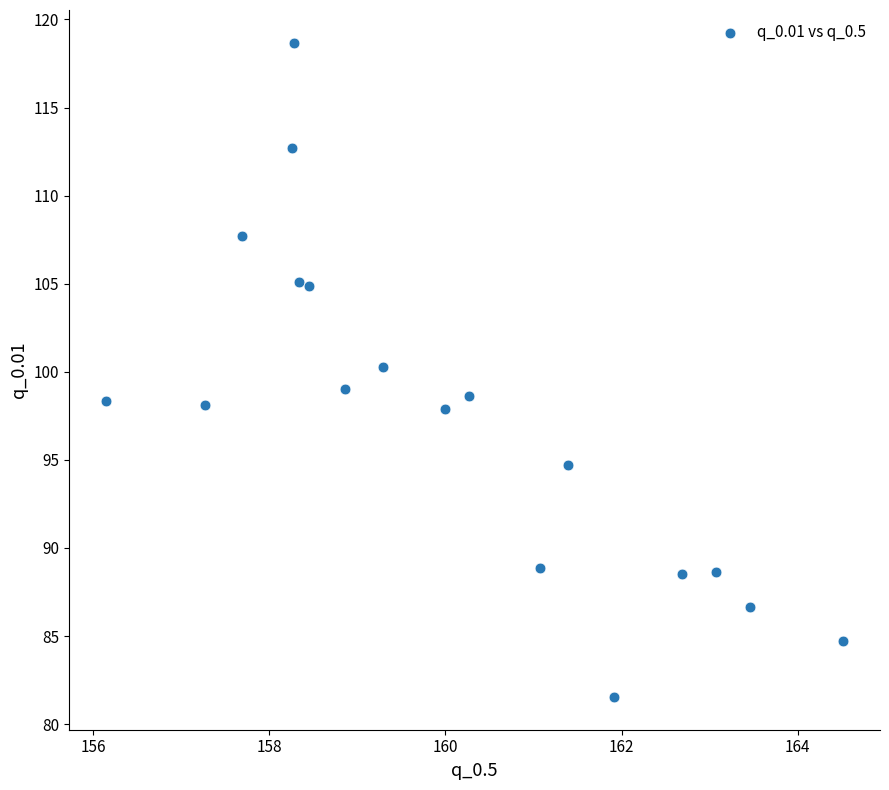

What is the range of X values (max minus min)?

8.4